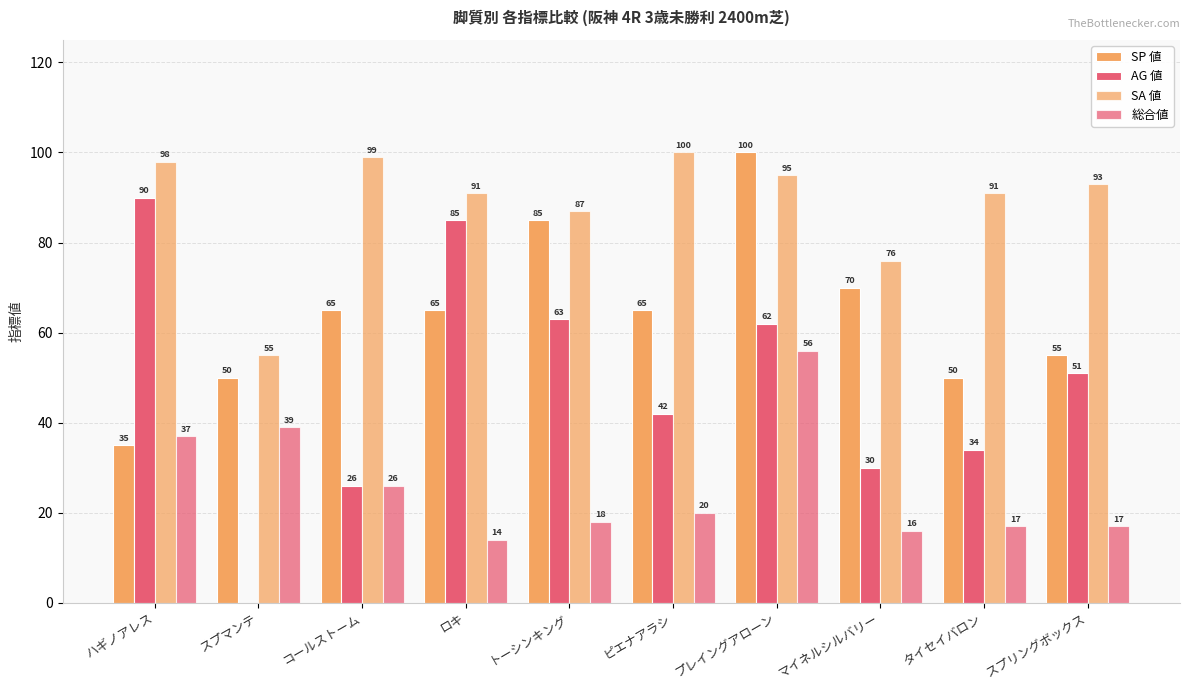

How many distinct data groups are displayed?

4